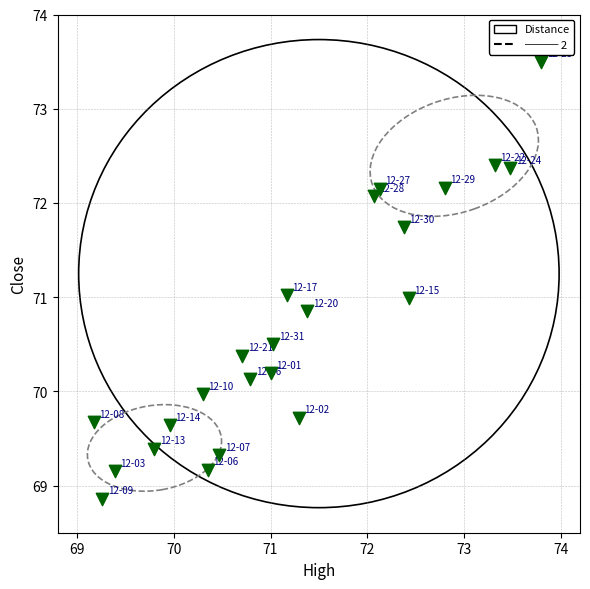

What is the range of Y values (max minus min)?

4.6